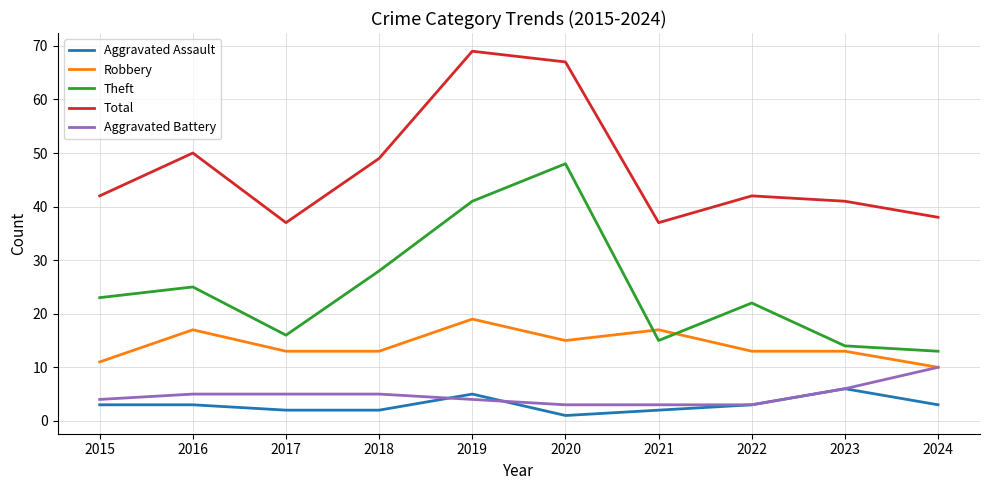

Is the value of Robbery at 2018 greater than the value of Aggravated Assault at 2023?

Yes